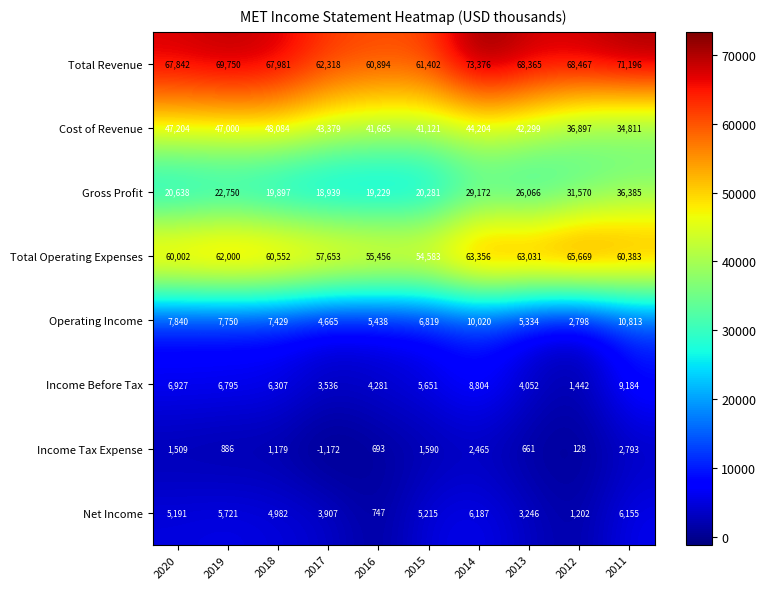

Is it true that Total Operating Expenses equals 60002 at 2020?

True